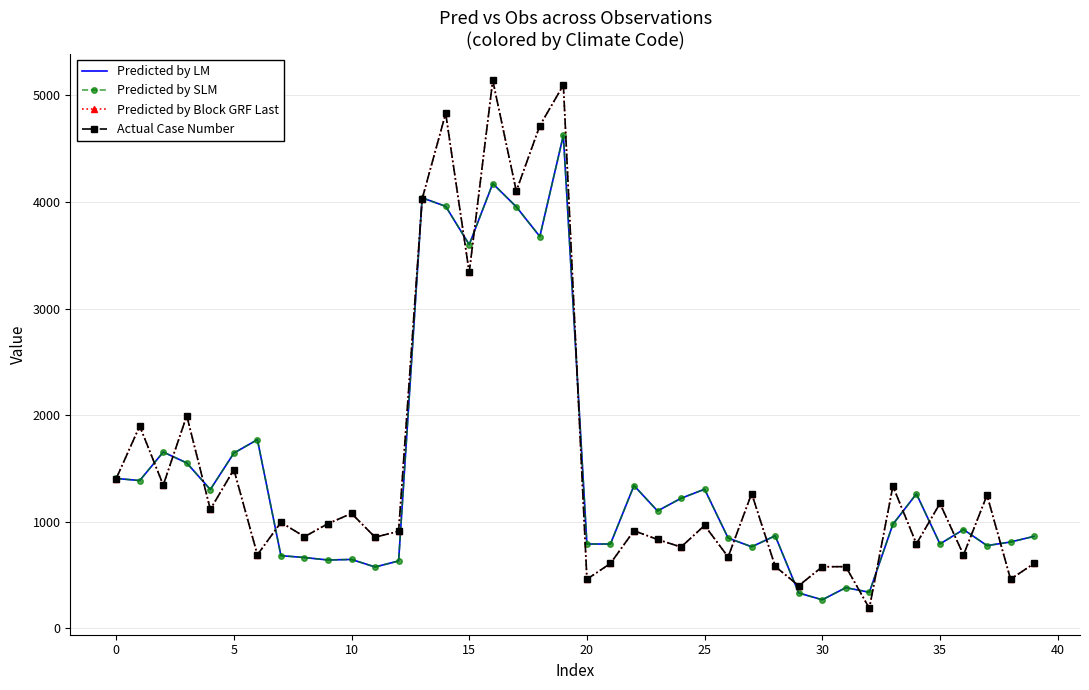

What is the highest value of the Actual Case Number series?

5141.0